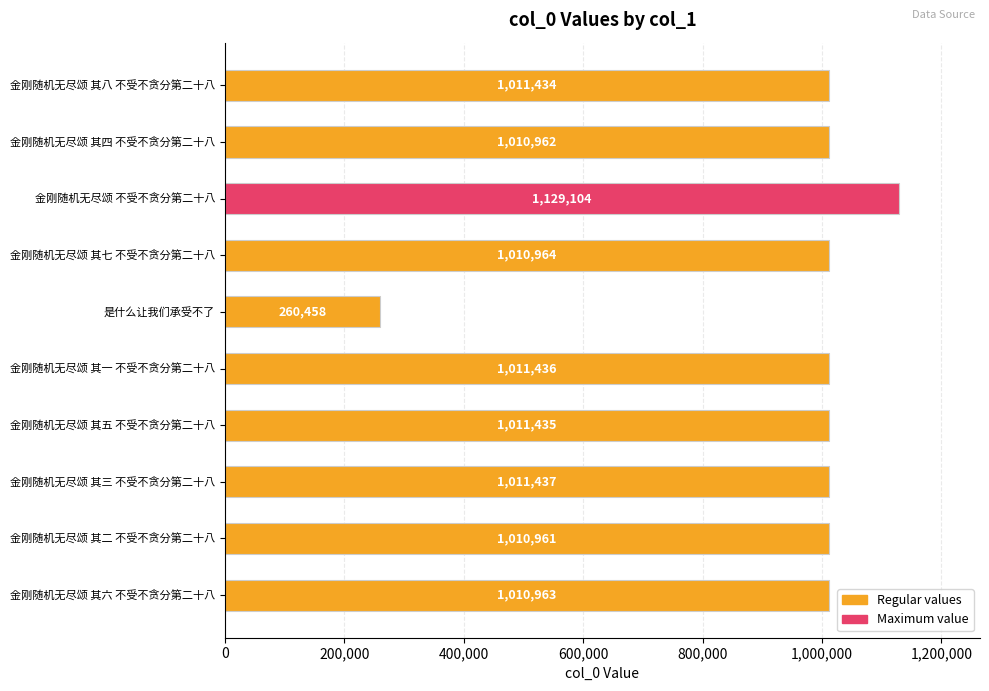

How many series are shown in this chart?

1